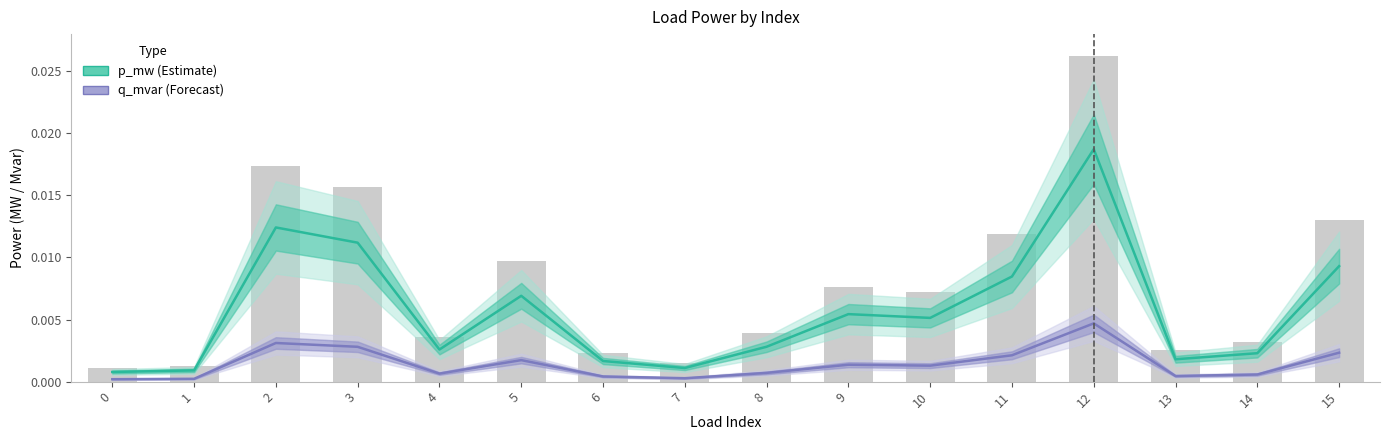

Does the chart contain any negative values?

No